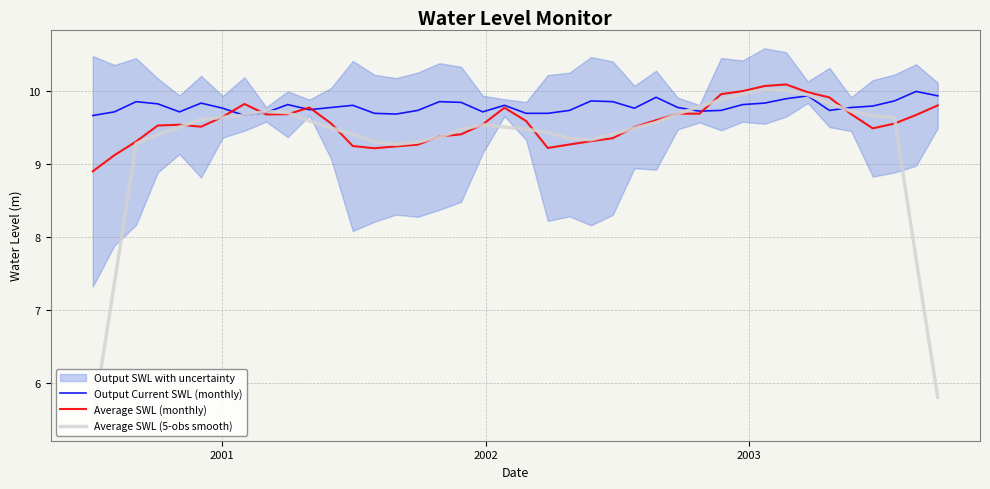

What is the lowest value of the Average SWL (5-obs smooth) series?

5.5